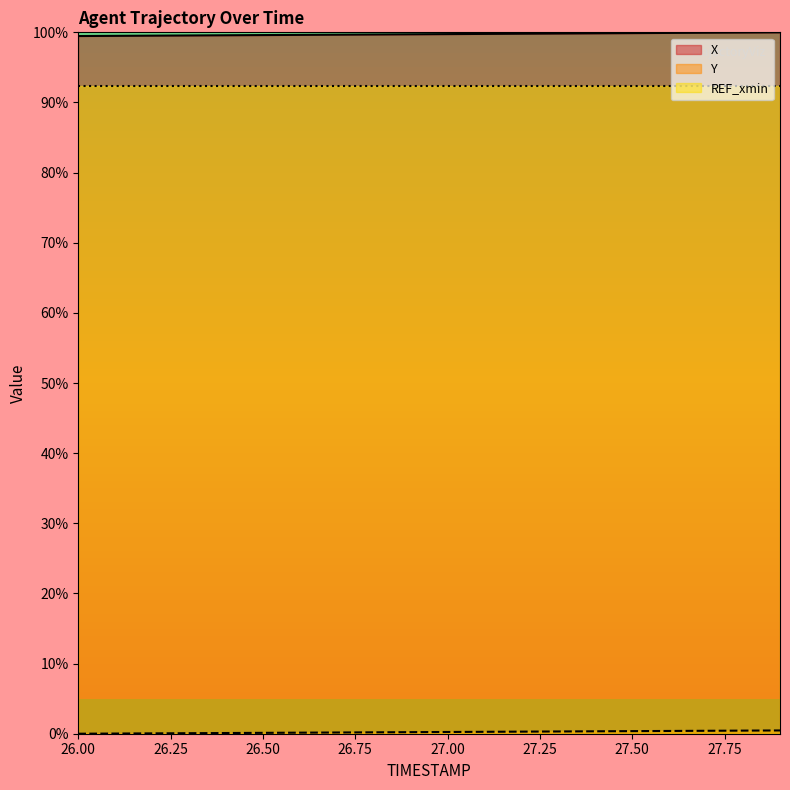

Reading left to right, extract all data points from this chart.

X: 99.5	99.5	99.5	99.6	99.6	99.6	99.6	99.7	99.7	99.7	99.7	99.8	99.8	99.8	99.9	99.9	99.9	99.9	100.0	100.0
Y: 0.0	0.0	0.1	0.1	0.1	0.1	0.1	0.2	0.2	0.2	0.2	0.3	0.3	0.3	0.3	0.4	0.4	0.4	0.4	0.5